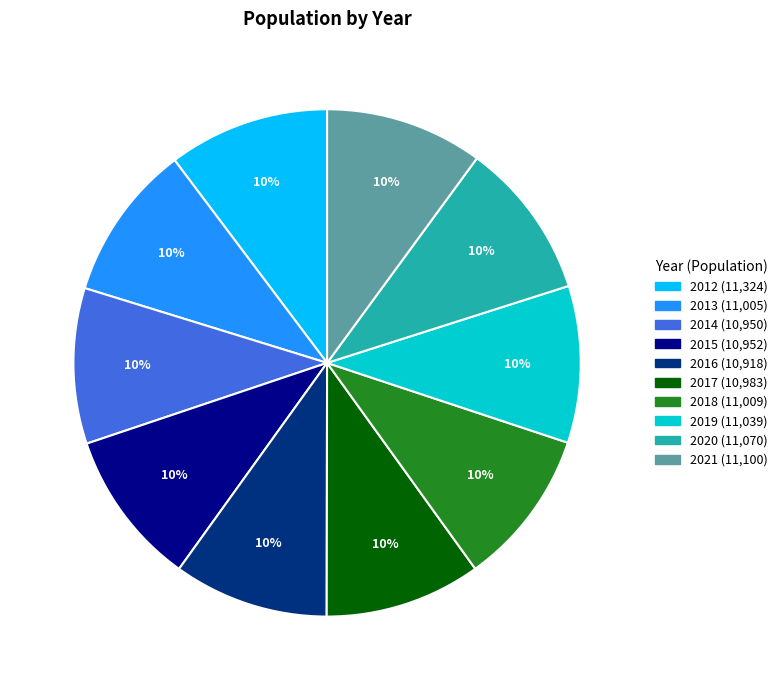

Is there any slice that represents more than half of the pie?

No